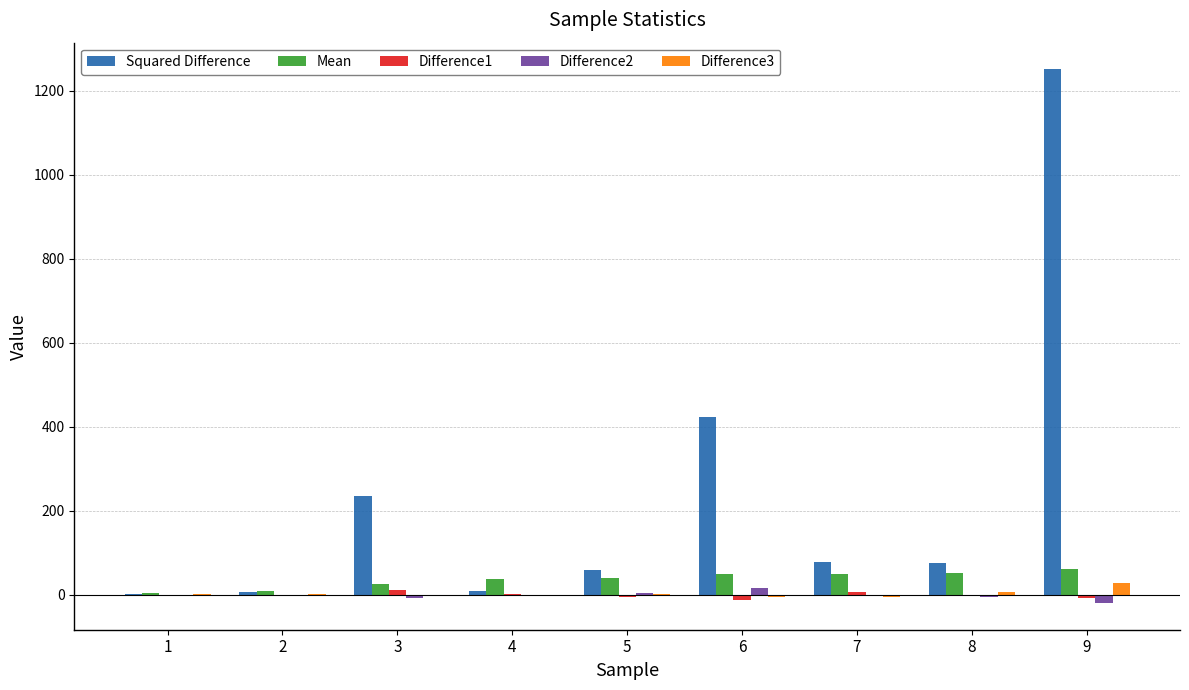

What is the greatest value displayed?

1251.1